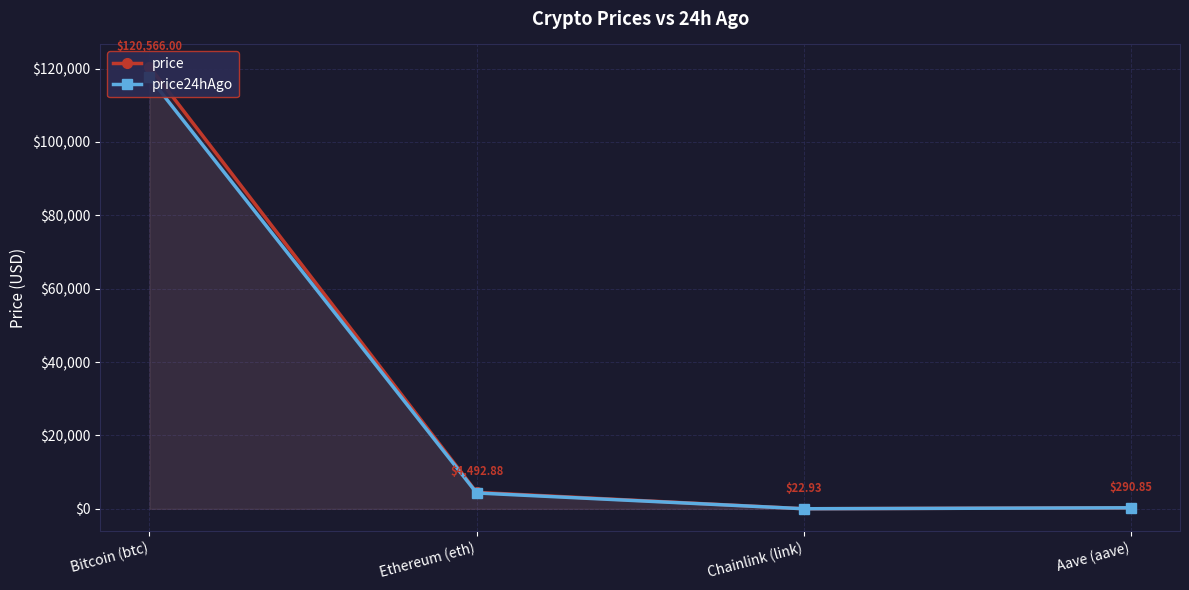

Reading right to left, list all the values displayed in this chart.

price: 290.9	22.9	4492.9	120566.0
price24hAgo: 284.4	22.4	4325.2	117588.0